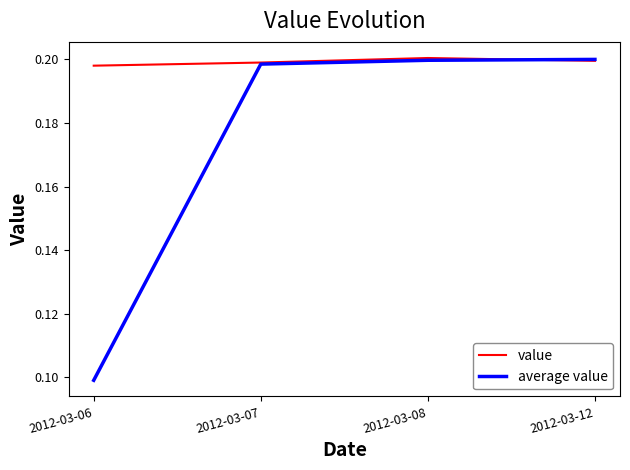

Rank the series by their average value, from highest to lowest.

value, average value